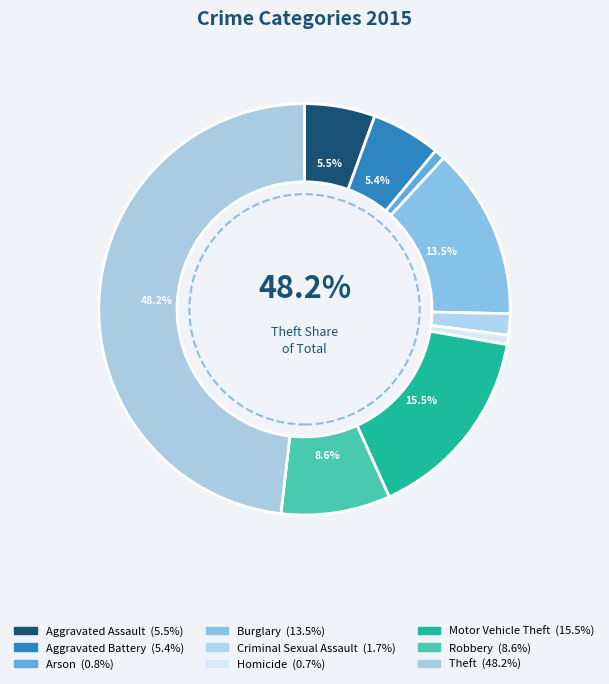

Which category has the biggest portion of the pie?

Theft